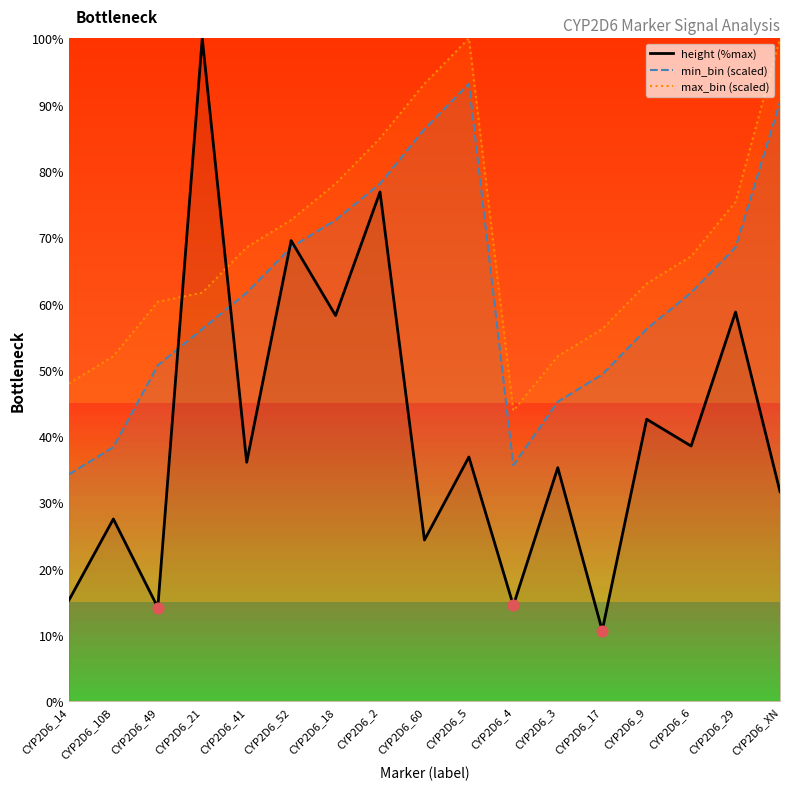

Which series contains the lowest Y value?

height (%max)